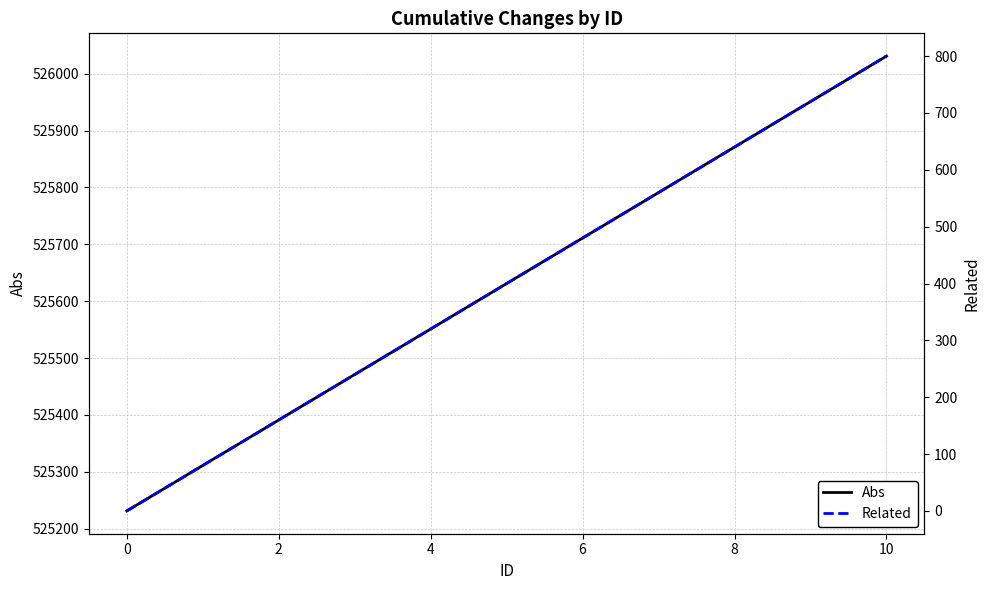

Which category has the highest value in the Abs series?

10